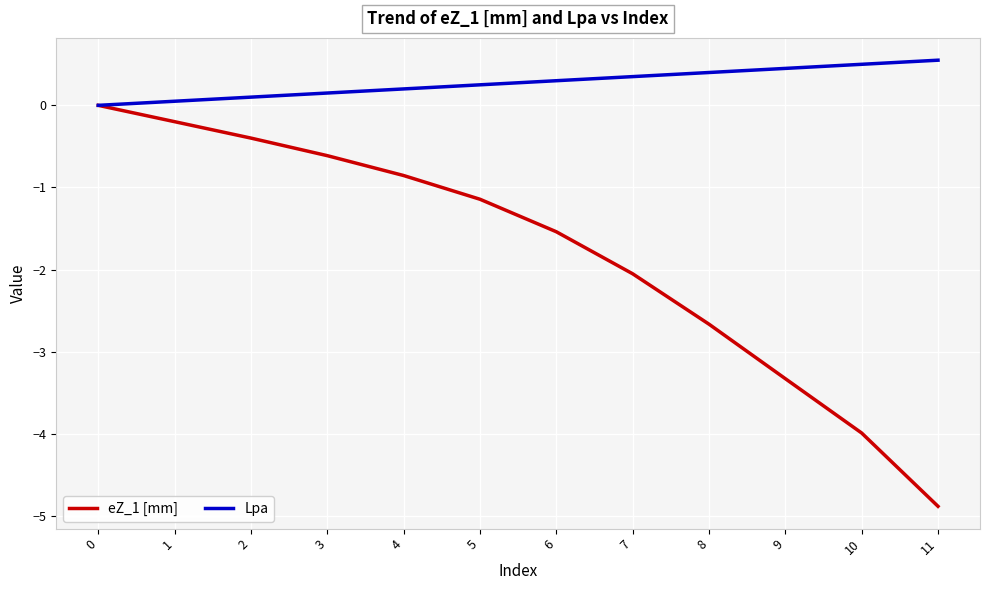

What are all the series names shown in the legend?

eZ_1 [mm], Lpa